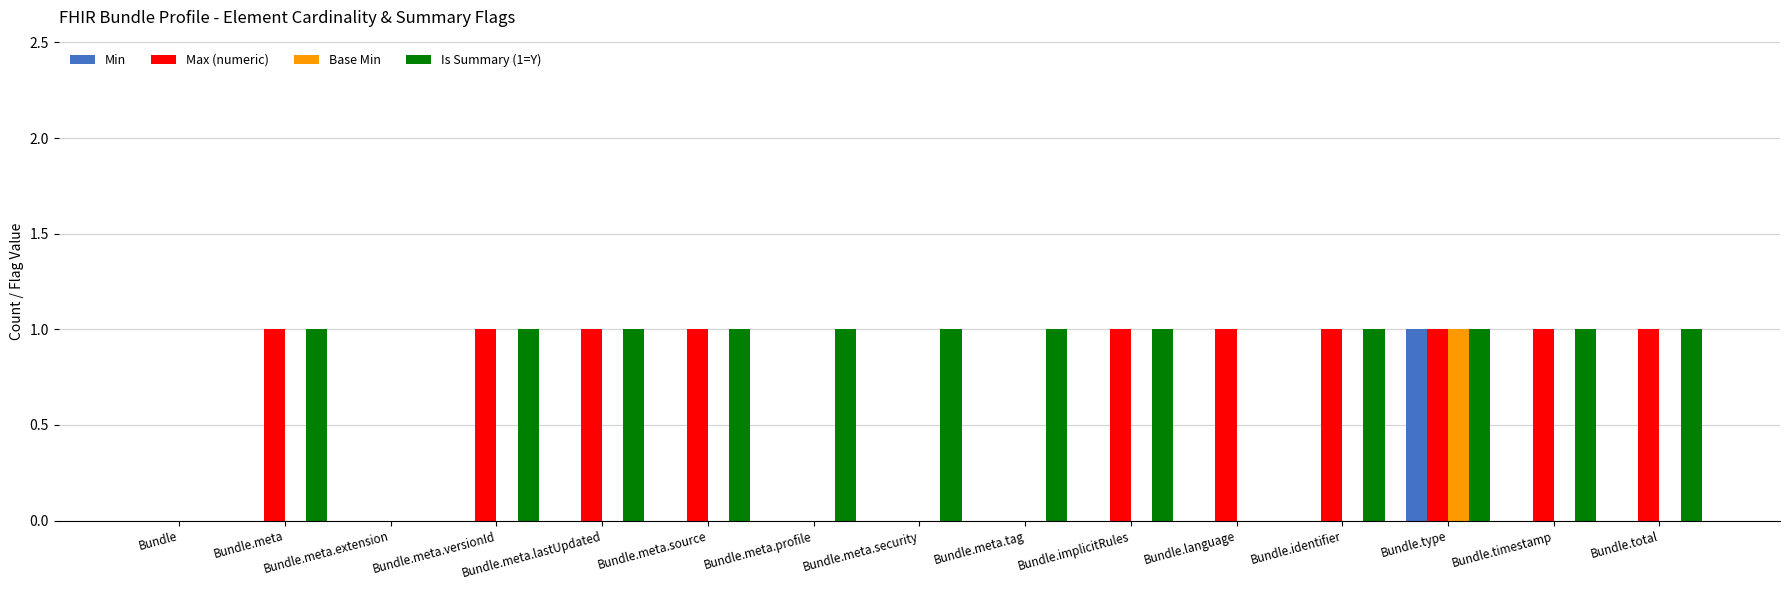

The value of Base Min at Bundle.meta.extension is -1. True or false?

False